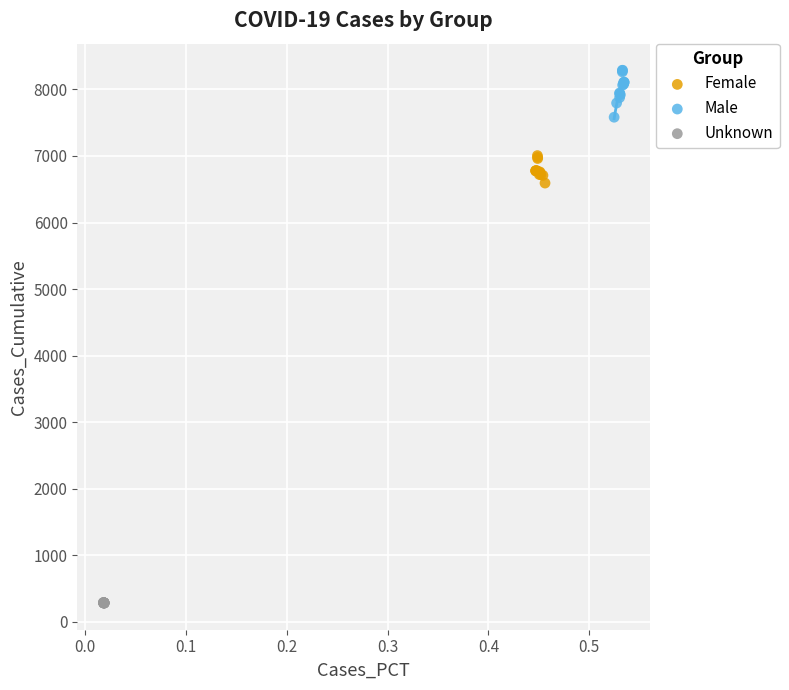

Which series has the widest spread of Y values?

Male